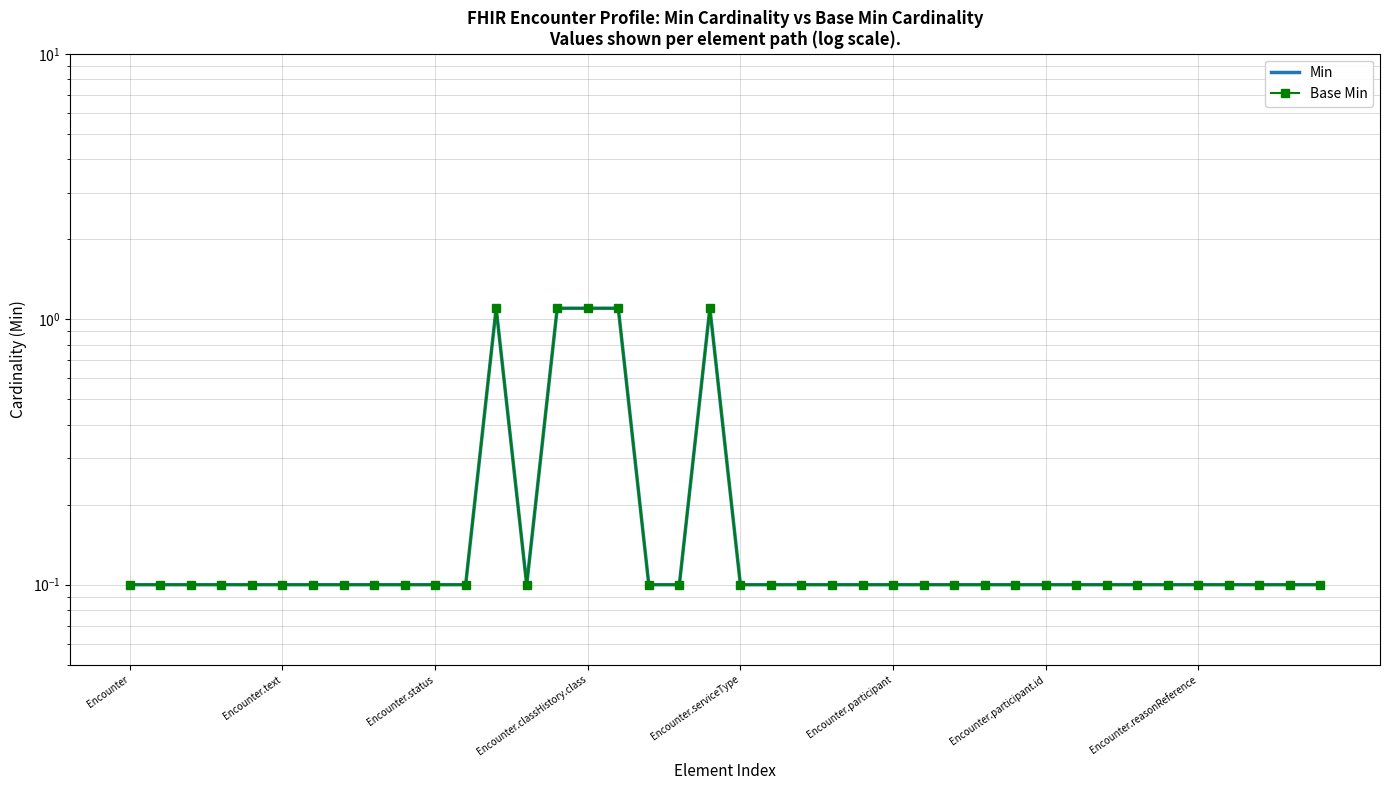

Count the Base Min values in the range 0 to 1.

35